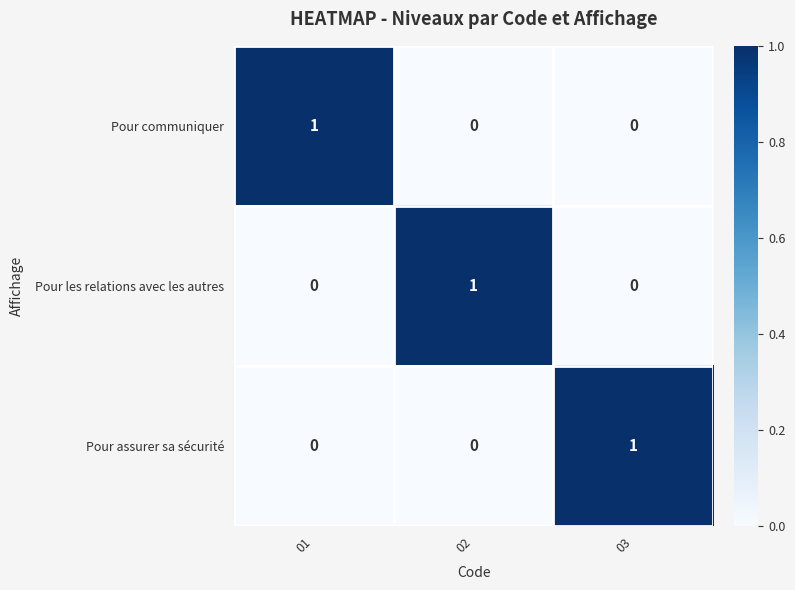

True or false: Pour communiquer has a value of 0 at 02.

True